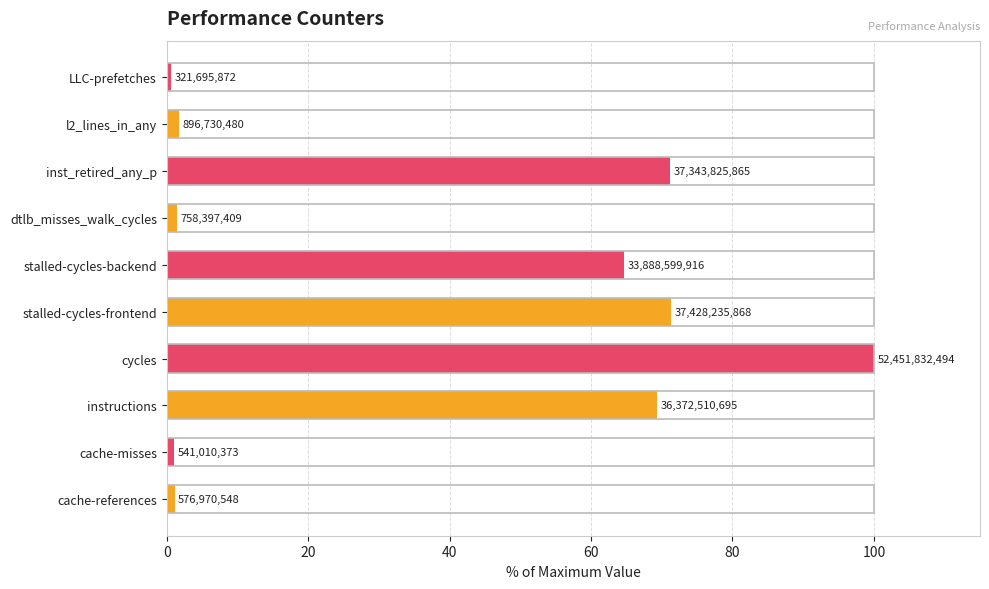

Does the chart contain any negative values?

No